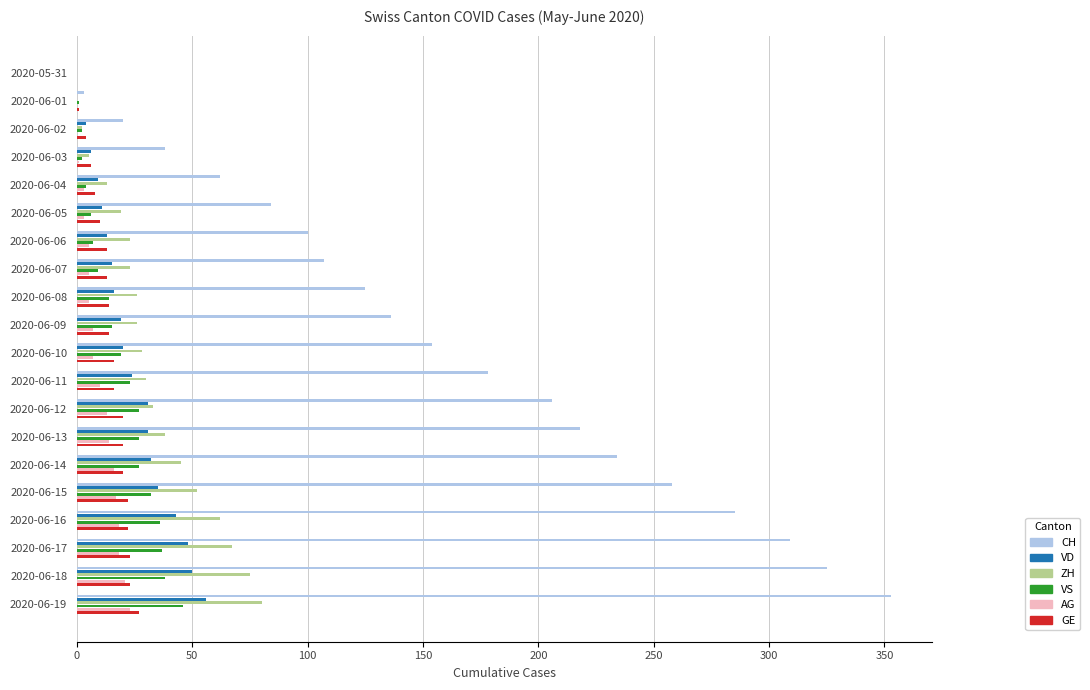

What is the average value of the VS series?

19